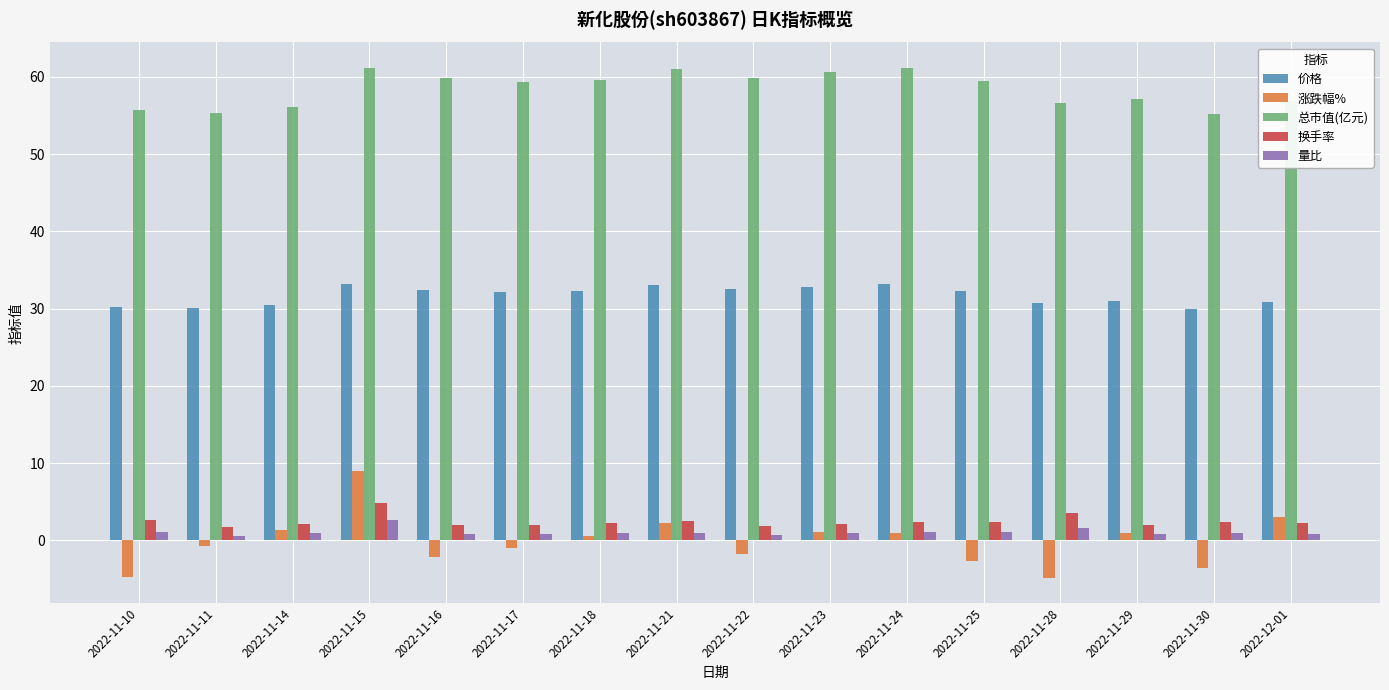

What is the minimum value for 价格?

29.9